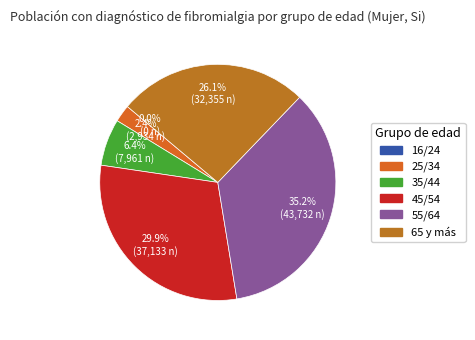

Is it true that 35/44 is 13% of the pie?

False